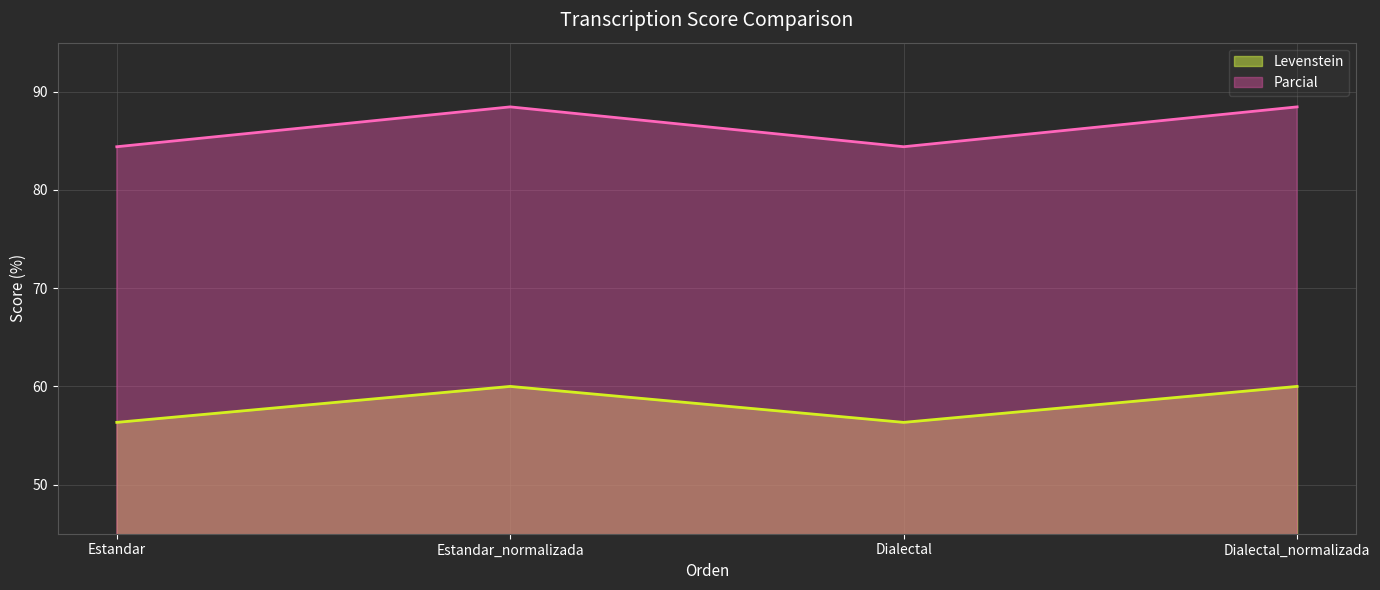

List the series in order of their peak value, highest first.

Parcial, Levenstein